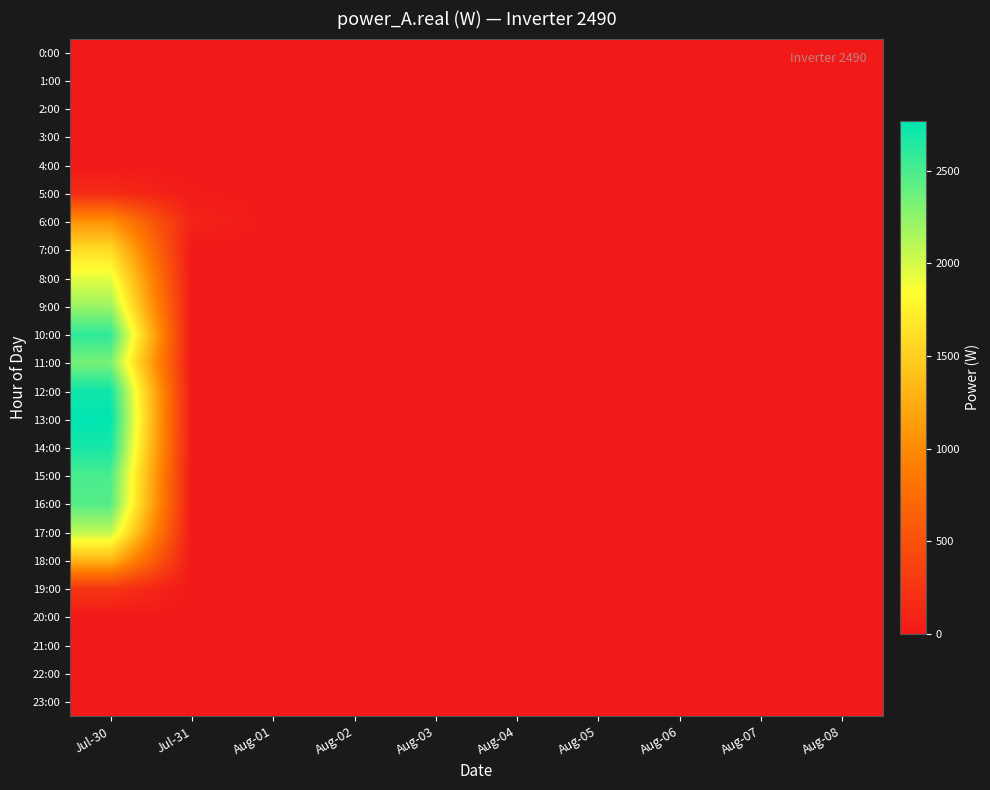

Which has a higher value, Aug-04 or Aug-01?

Aug-04